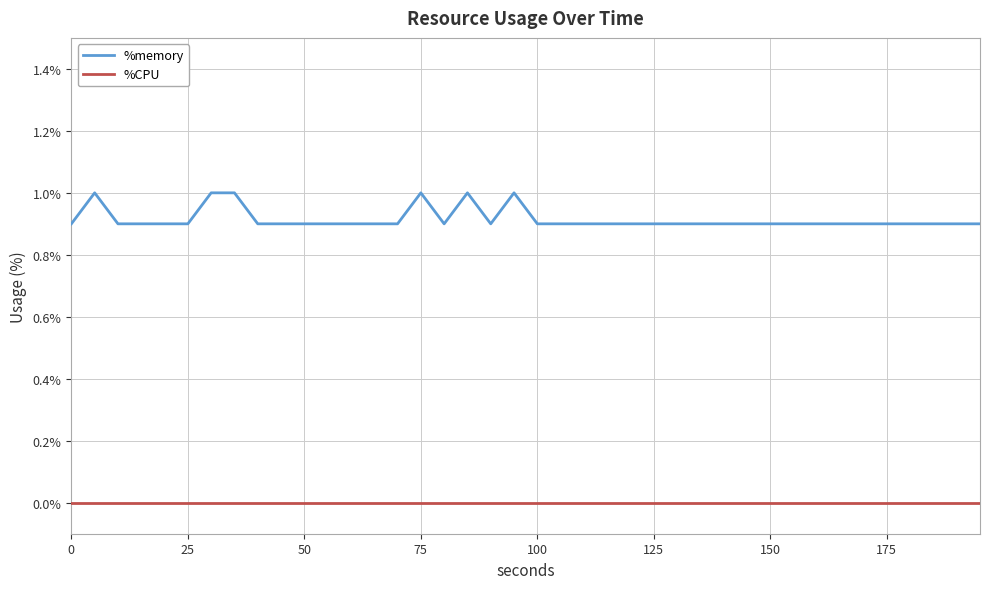

True or false: %memory and %CPU intersect in this chart.

False